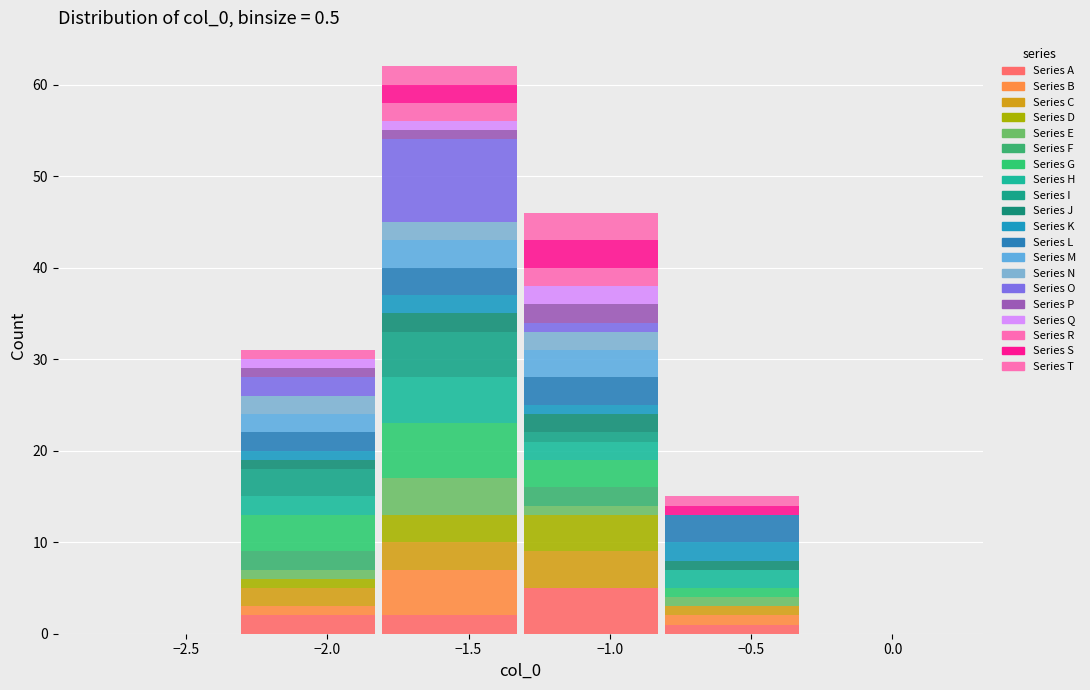

Which range on the x-axis has the tallest stacked bar (by total height)?

-1.8 to -1.3